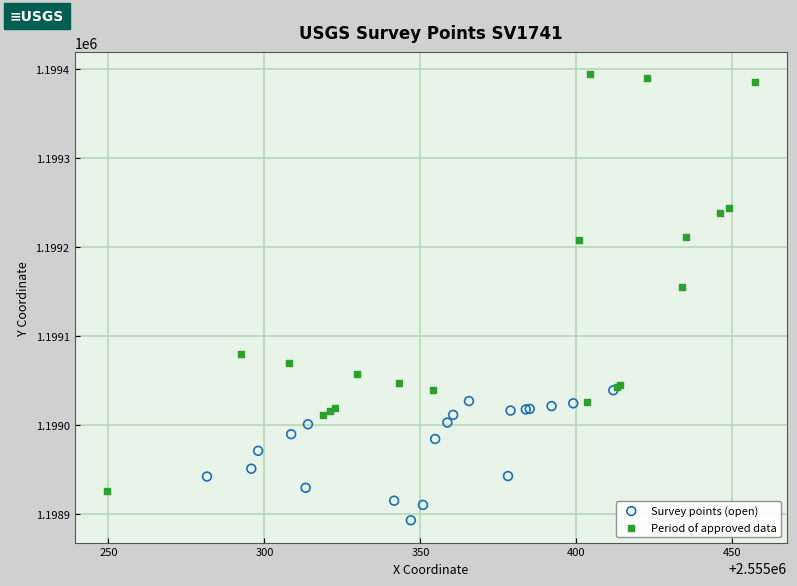

Which series has the largest Y range (max minus min)?

Period of approved data